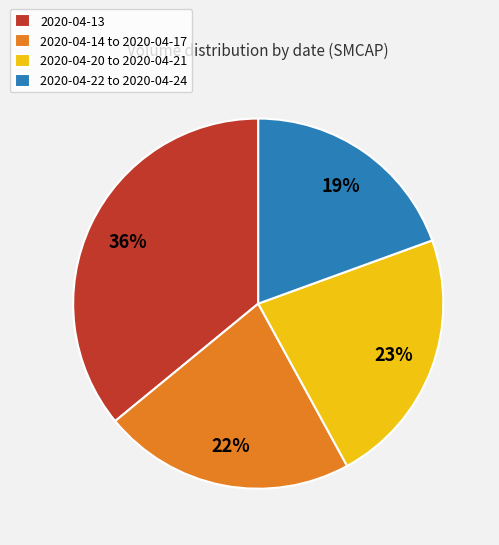

To the nearest percent, what is the combined percentage of 2020-04-13 and 2020-04-14 to 2020-04-17?

58%